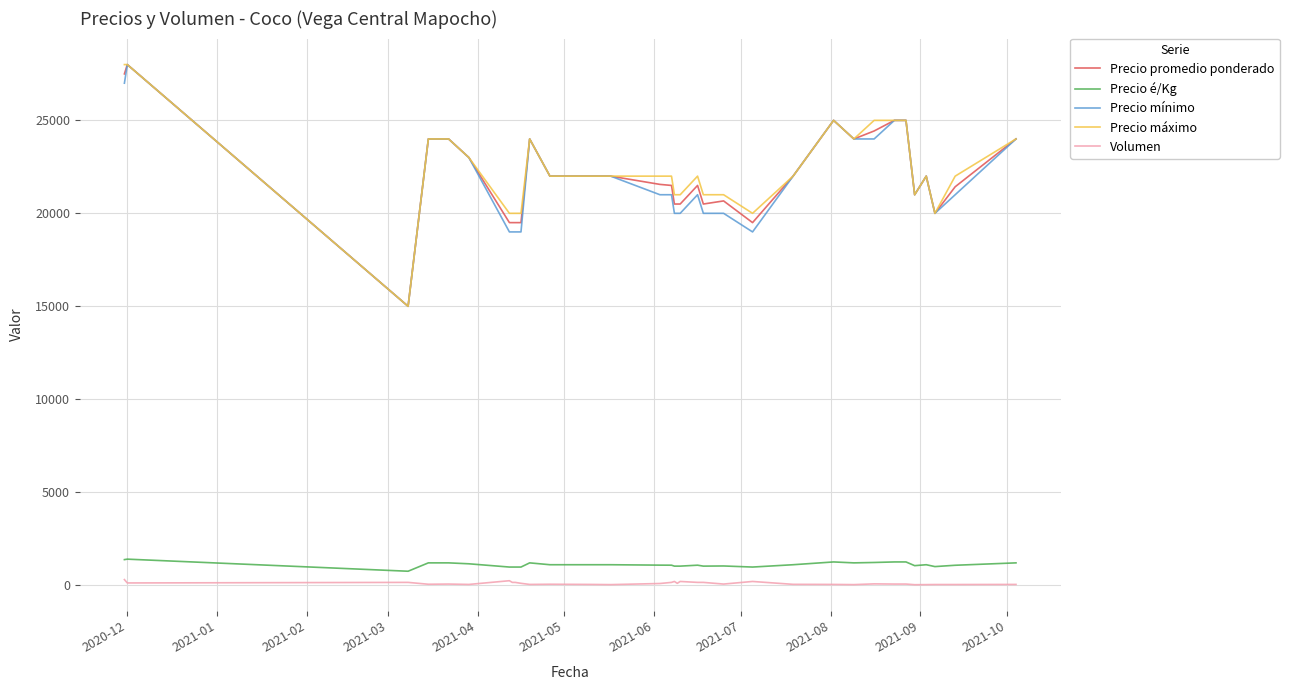

True or false: Precio é/Kg and Precio máximo intersect in this chart.

False